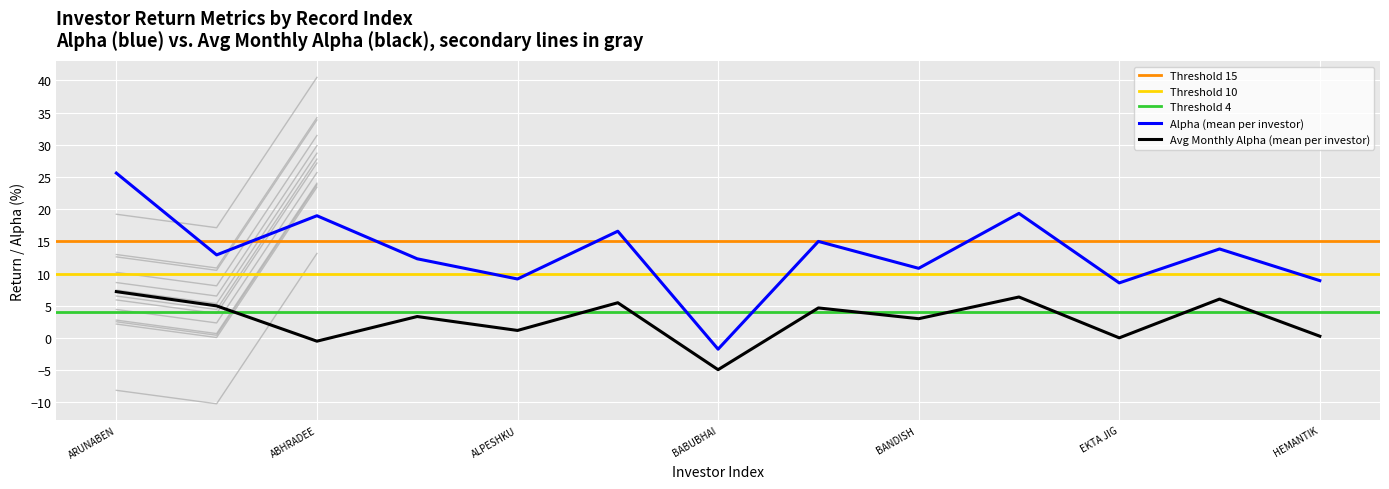

True or false: Avg Monthly Alpha (mean per investor) and Alpha (mean per investor) intersect in this chart.

False